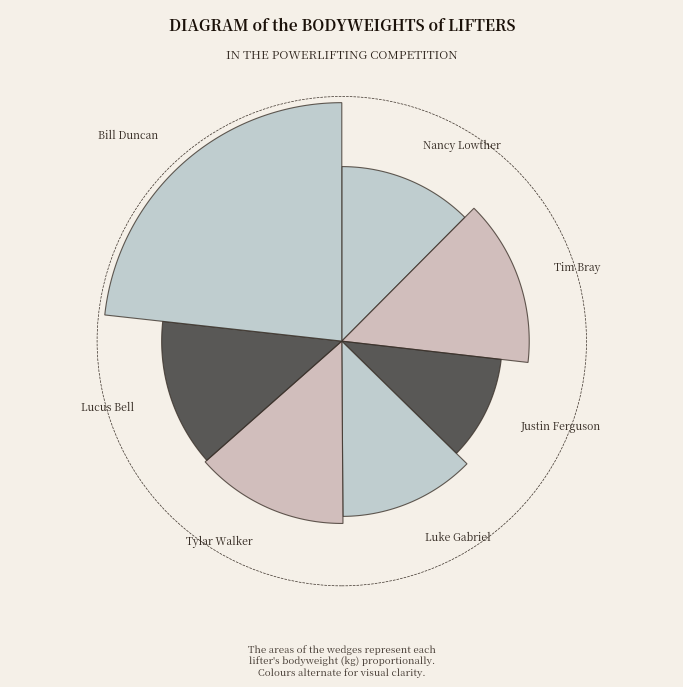

Is it true that Nancy Lowther is 18% of the pie?

False